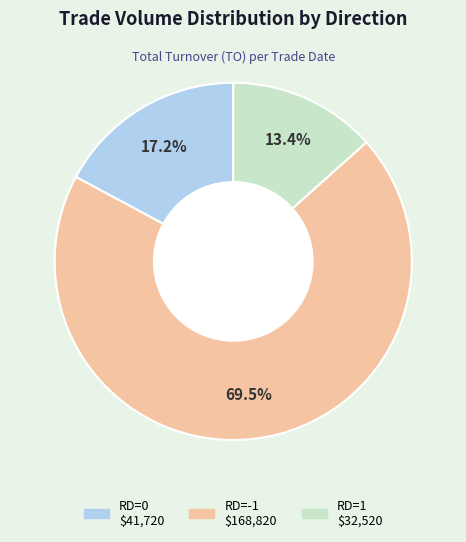

Is there a majority slice in this chart?

Yes